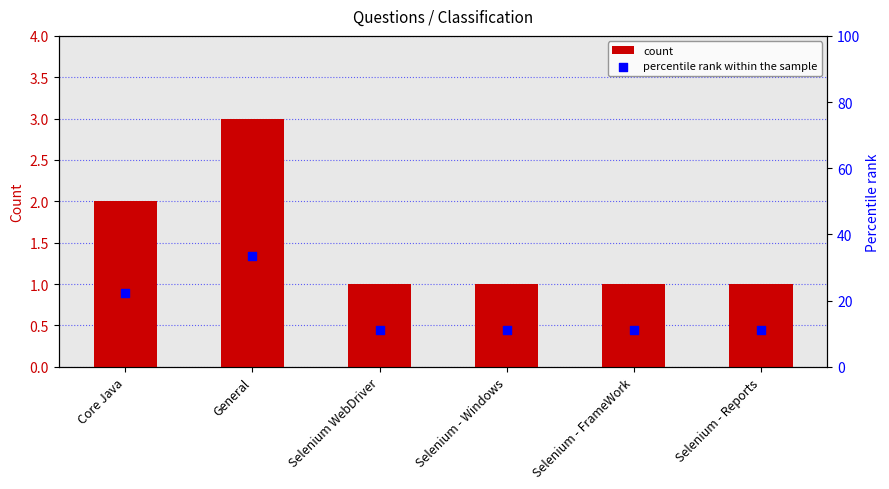

Which series has the largest total across all categories?

percentile rank within the sample